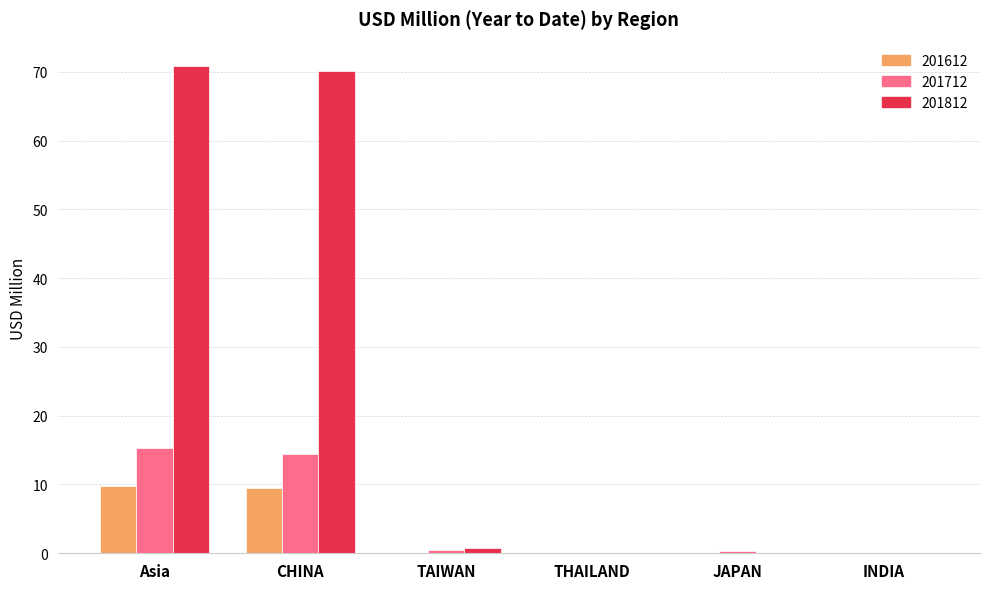

What is the sum of the 201812 values at INDIA and CHINA?

70.1